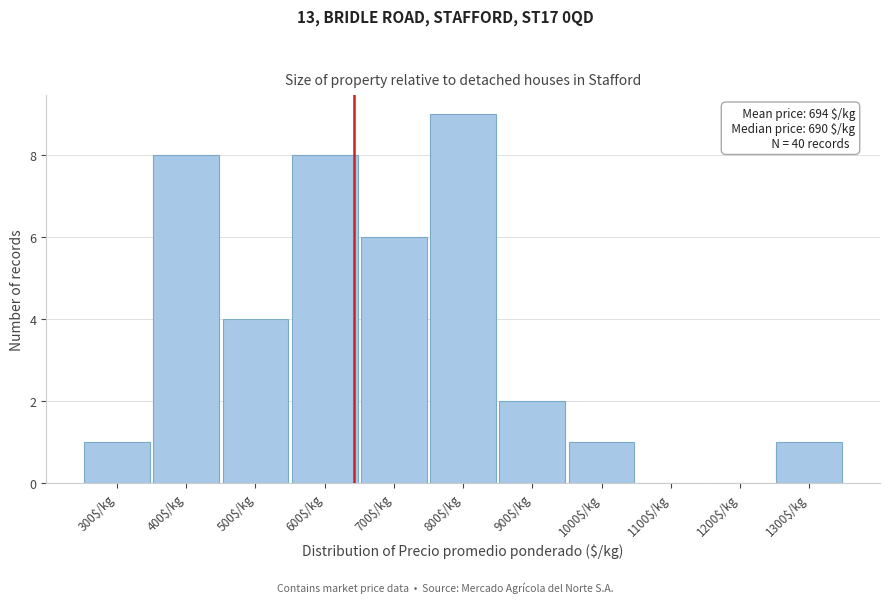

At which category does the chart reach its peak across all series?

800$/kg